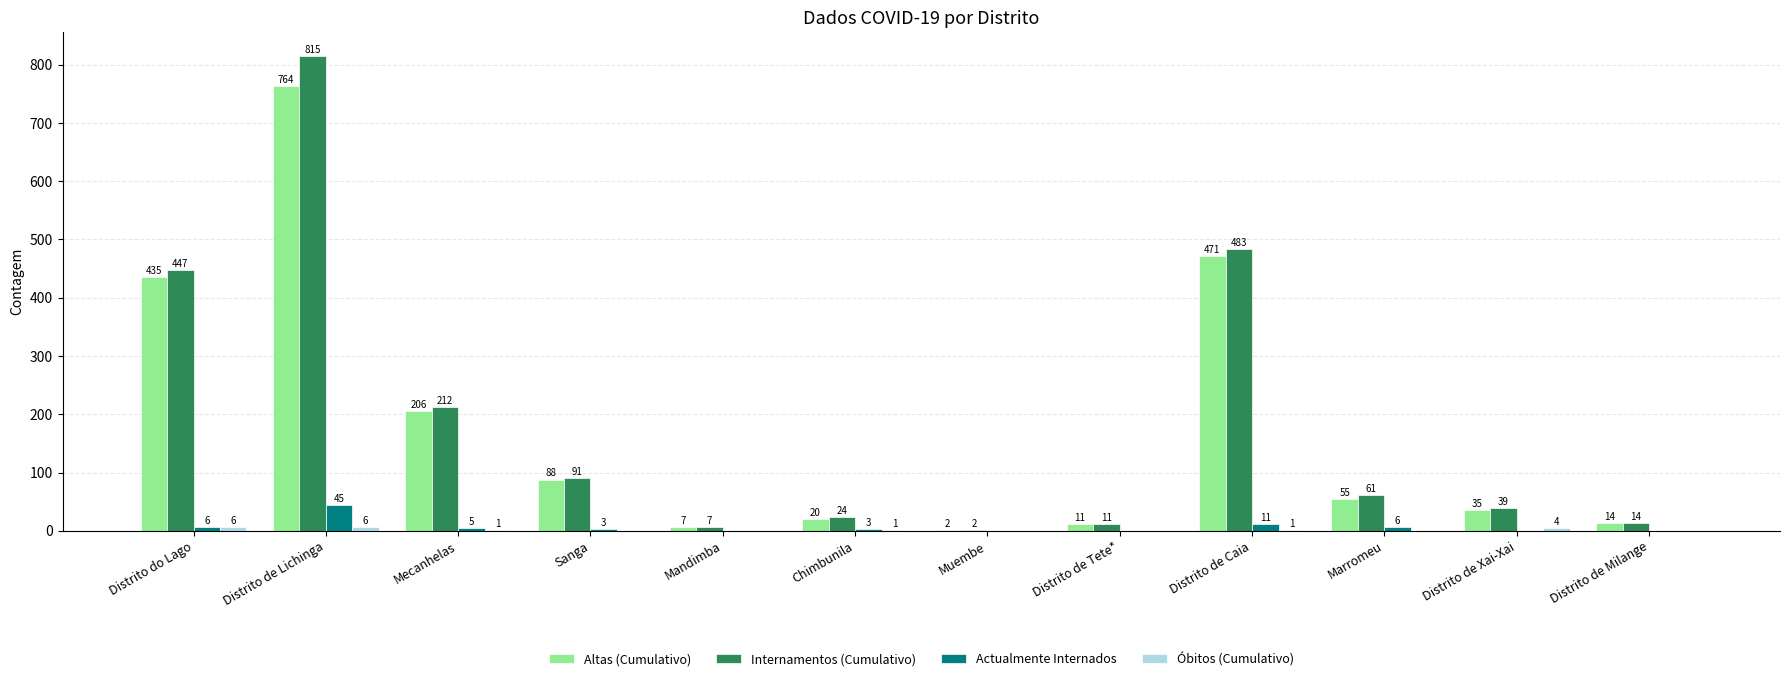

Read the Internamentos (Cumulativo) value at Sanga.

91